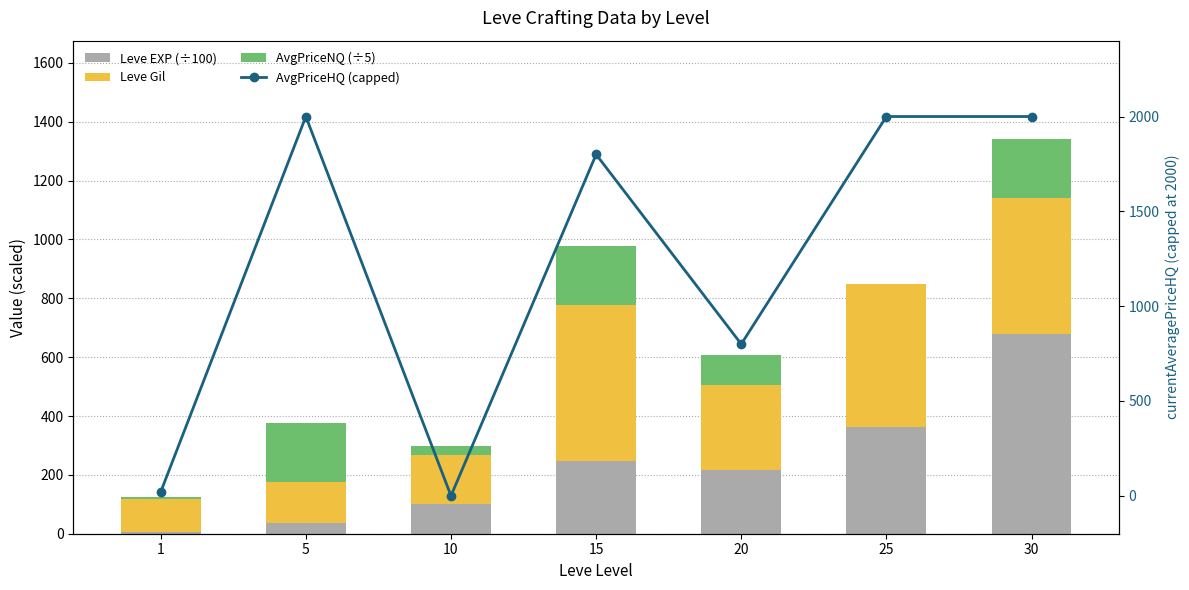

The value of AvgPriceNQ (÷5) at 25 is 0.0. True or false?

True